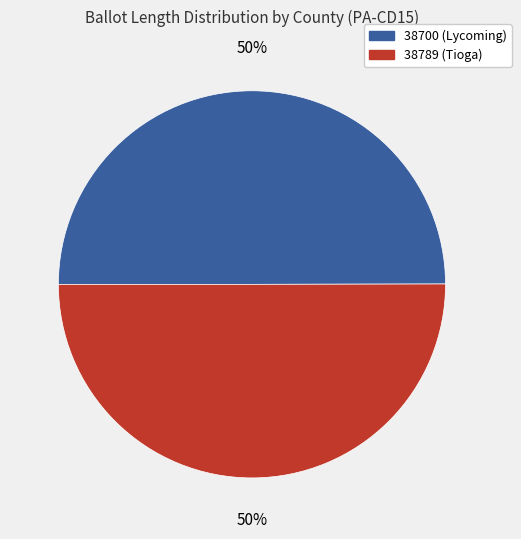

Is it true that 38700 (Lycoming) is 44% of the pie?

False